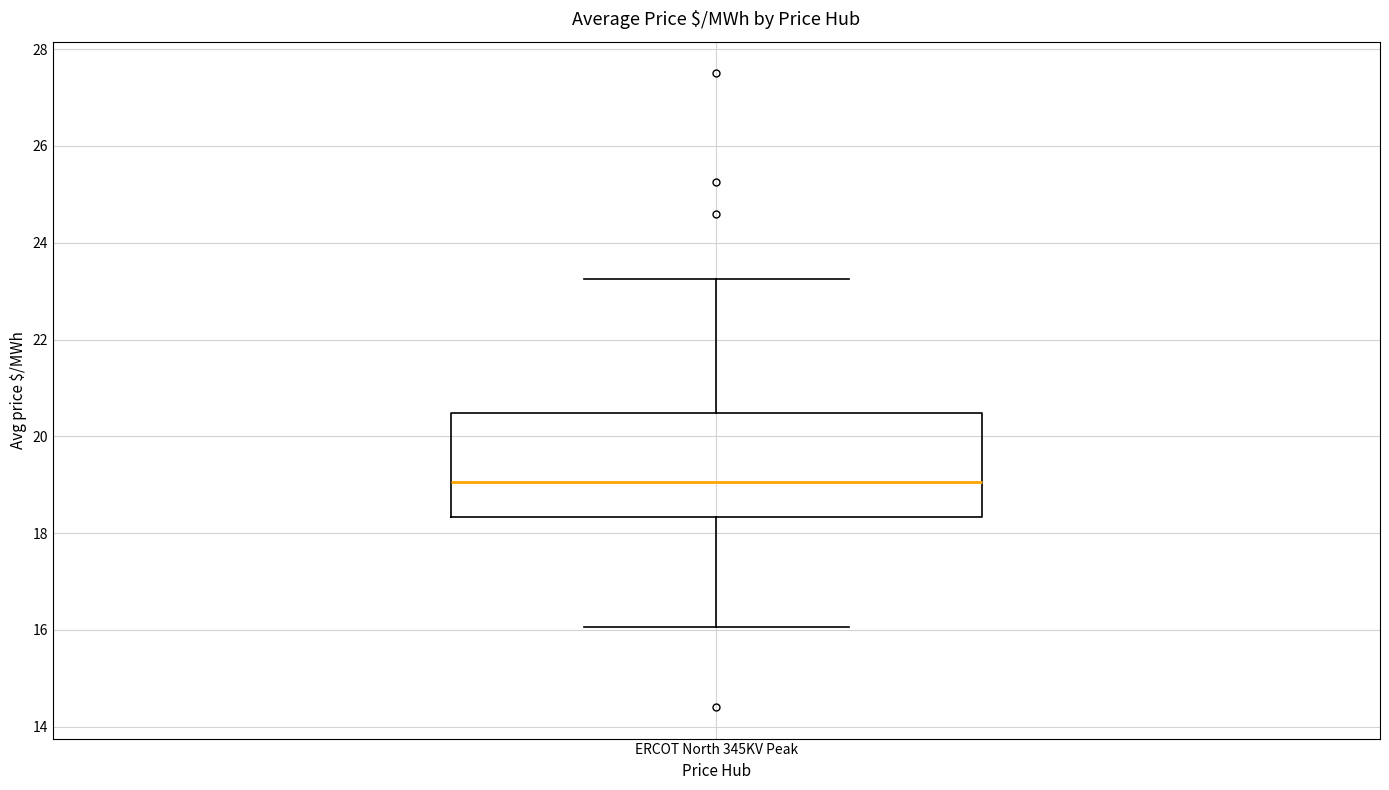

Transcribe this box plot: give where the median line is, the range the box spans, and where the two whiskers end, as read against the y-axis. The values are not printed on the chart, so give them approximately, as read against the axis.

median 19.0, box 18.4 to 20.4, whiskers 16.0 to 23.2